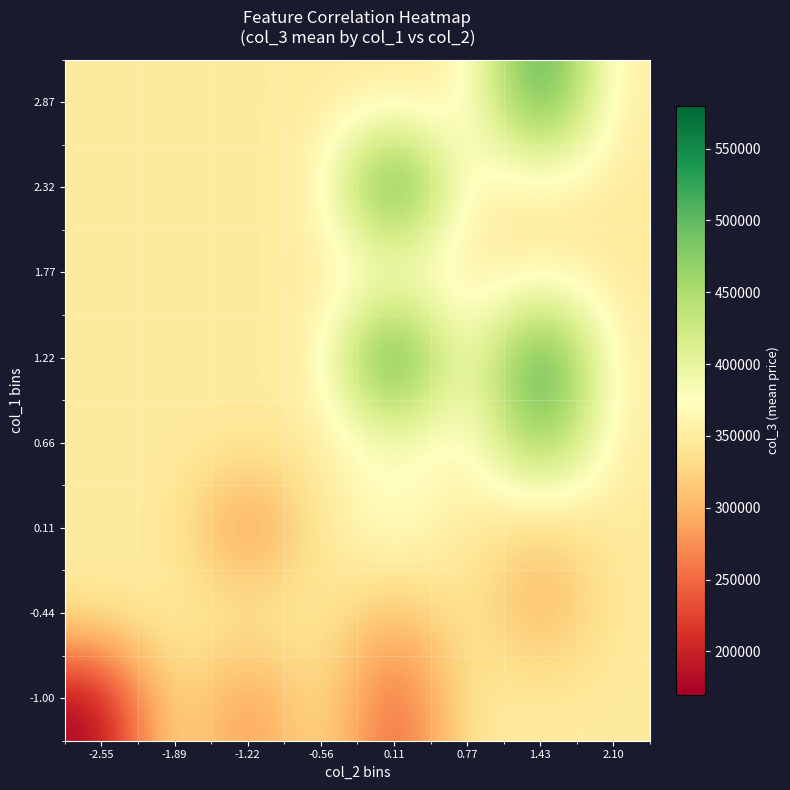

Count the number of categories in the chart.

8